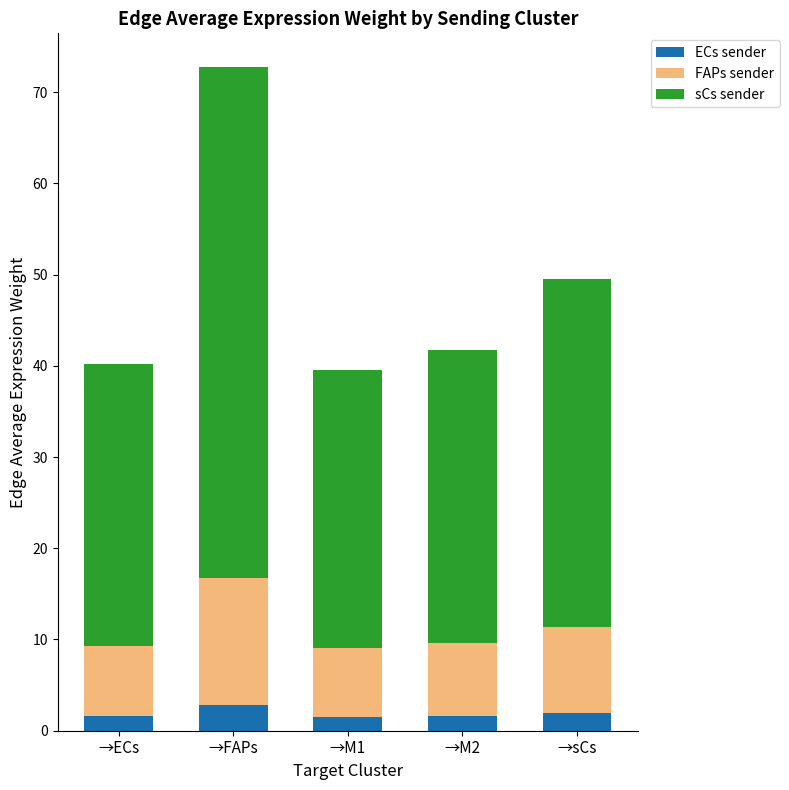

What is the total value across all series at →M2?

41.7